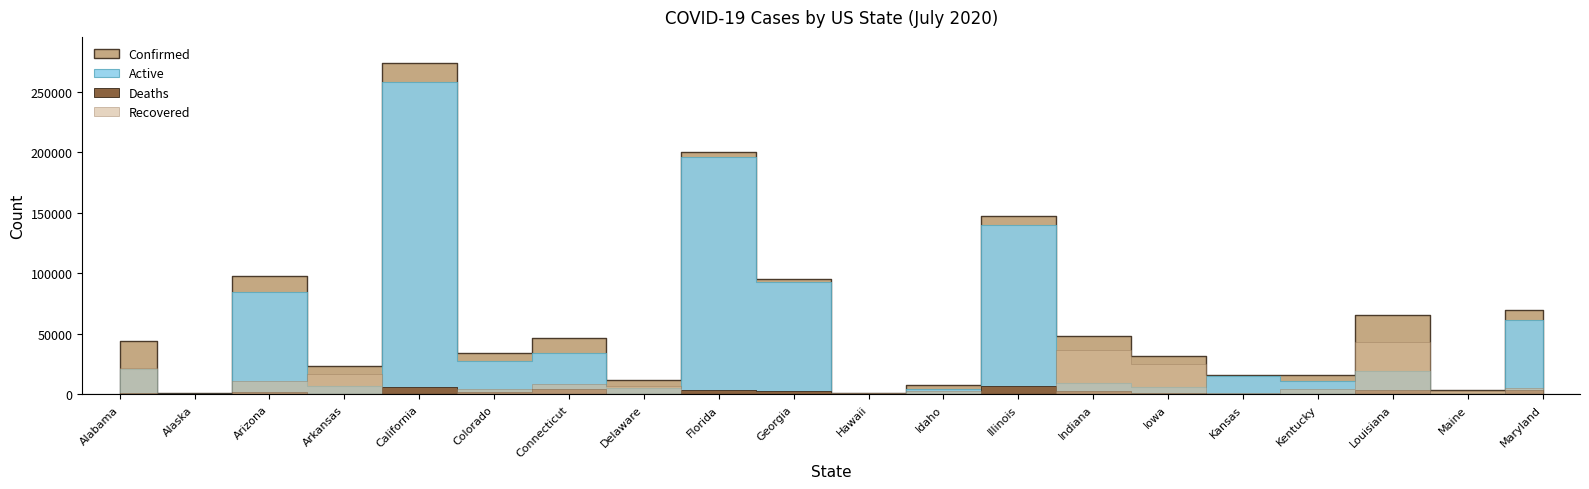

What is the difference between the highest and lowest values at Illinois?

147251